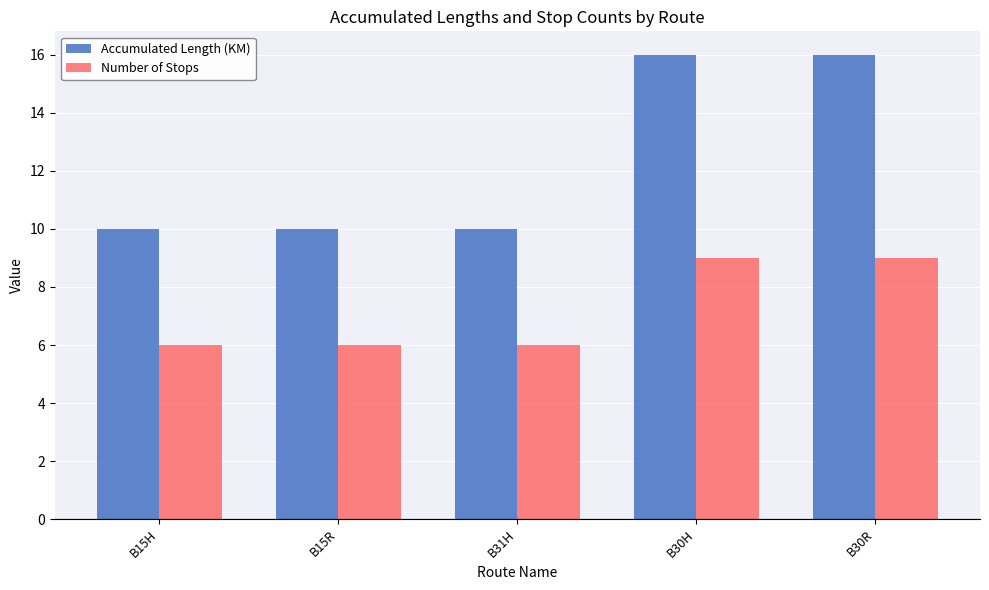

What are all the series names shown in the legend?

Accumulated Length (KM), Number of Stops